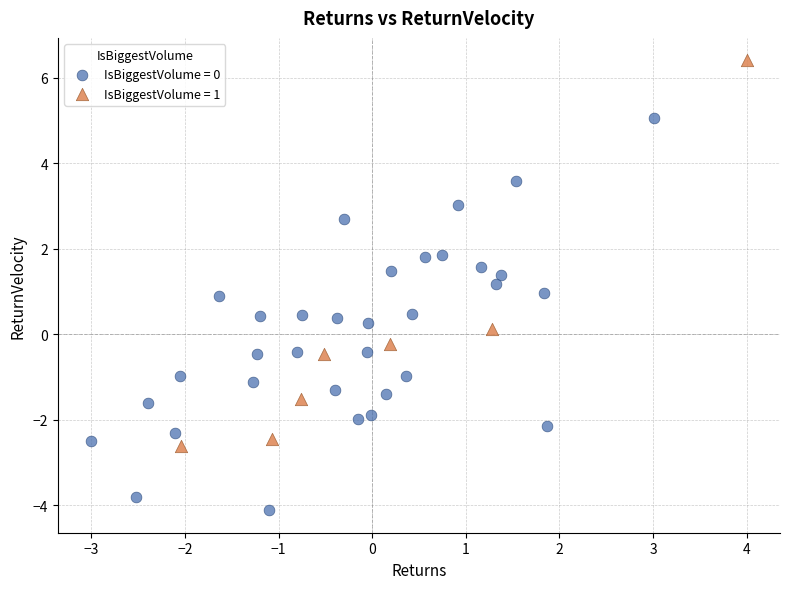

Which series reaches the minimum Y coordinate?

IsBiggestVolume = 0